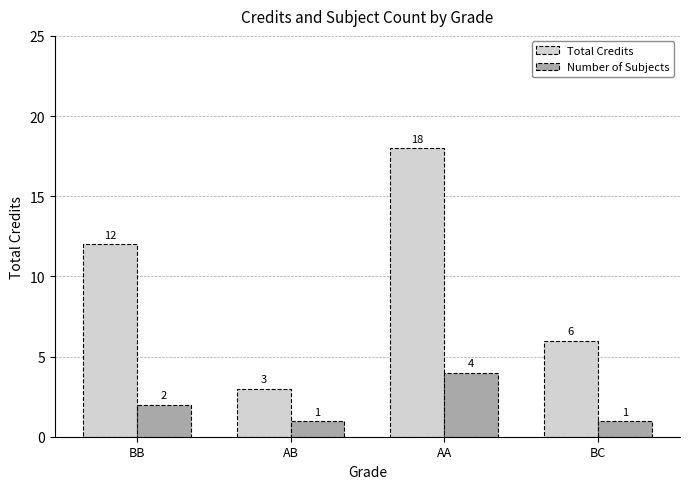

Is it true that Total Credits equals 8 at AA?

False